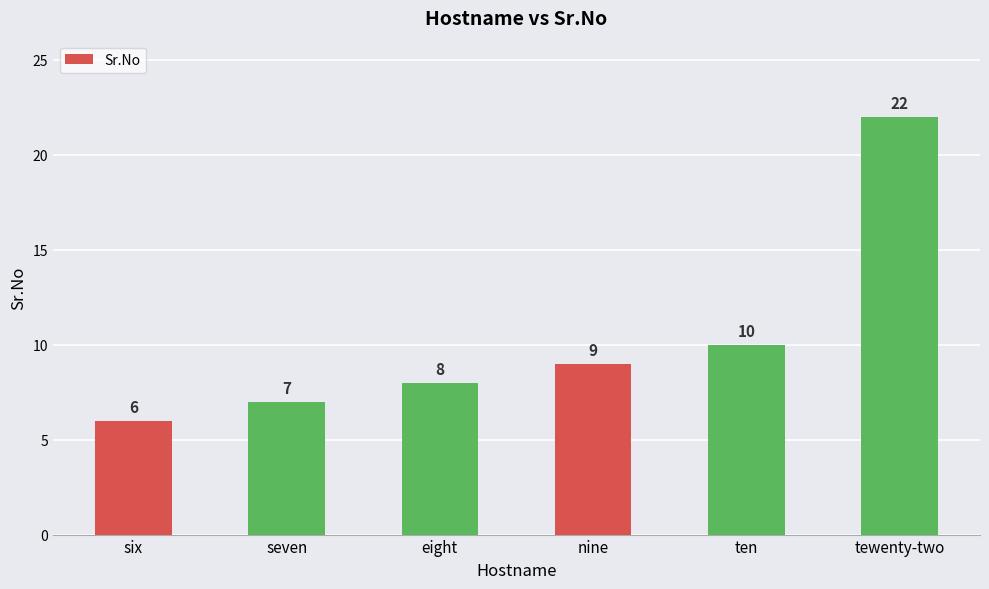

What is the smallest value displayed?

6